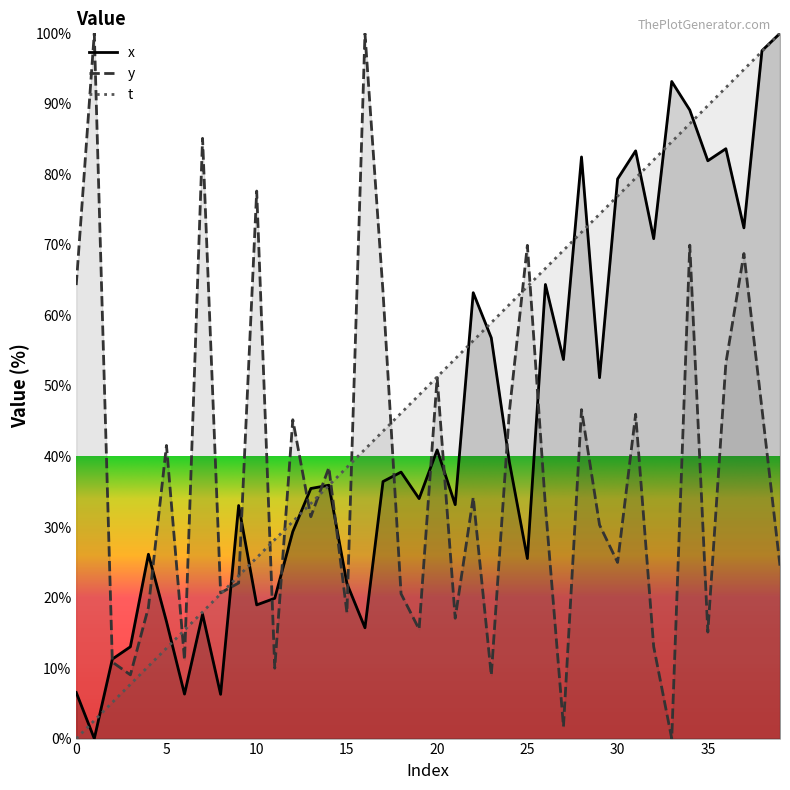

List the labels in order of x value, smallest first.

1, 8, 6, 0, 2, 3, 16, 5, 7, 10, 11, 15, 25, 4, 12, 9, 21, 19, 13, 14, 17, 18, 24, 20, 29, 27, 23, 22, 26, 32, 37, 30, 35, 28, 31, 36, 34, 33, 38, 39